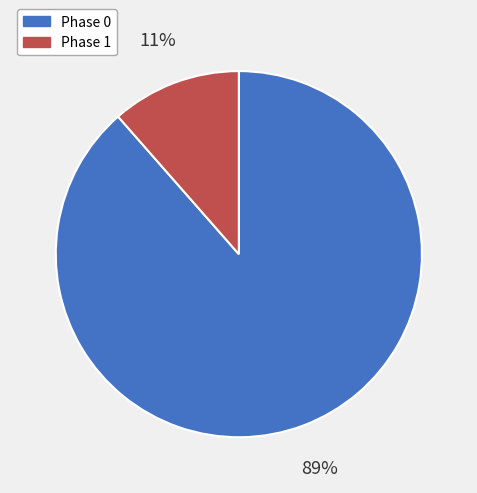

Which category has the smallest portion of the pie?

Phase 1